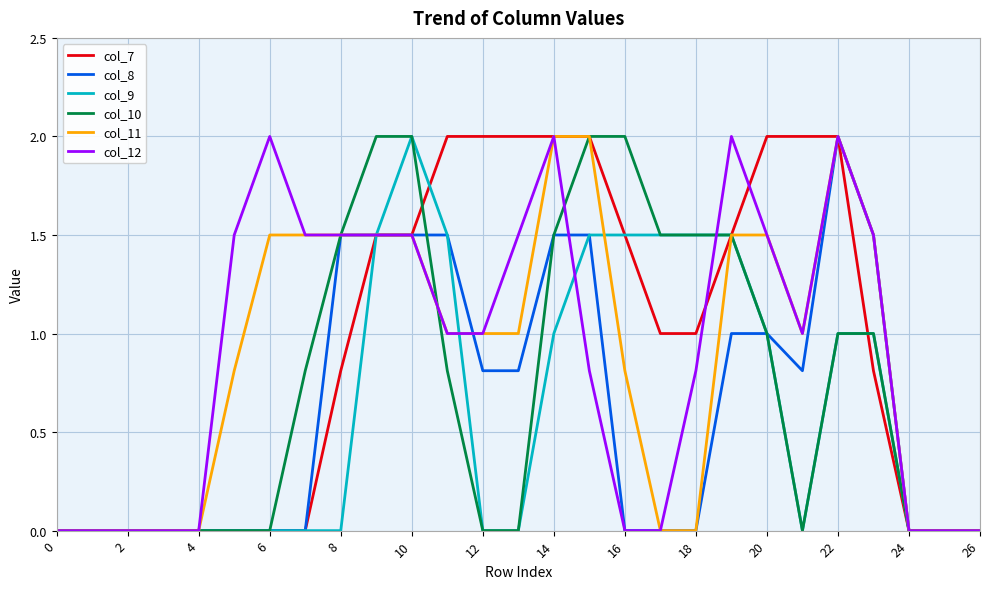

What is the maximum value for col_9?

2.0